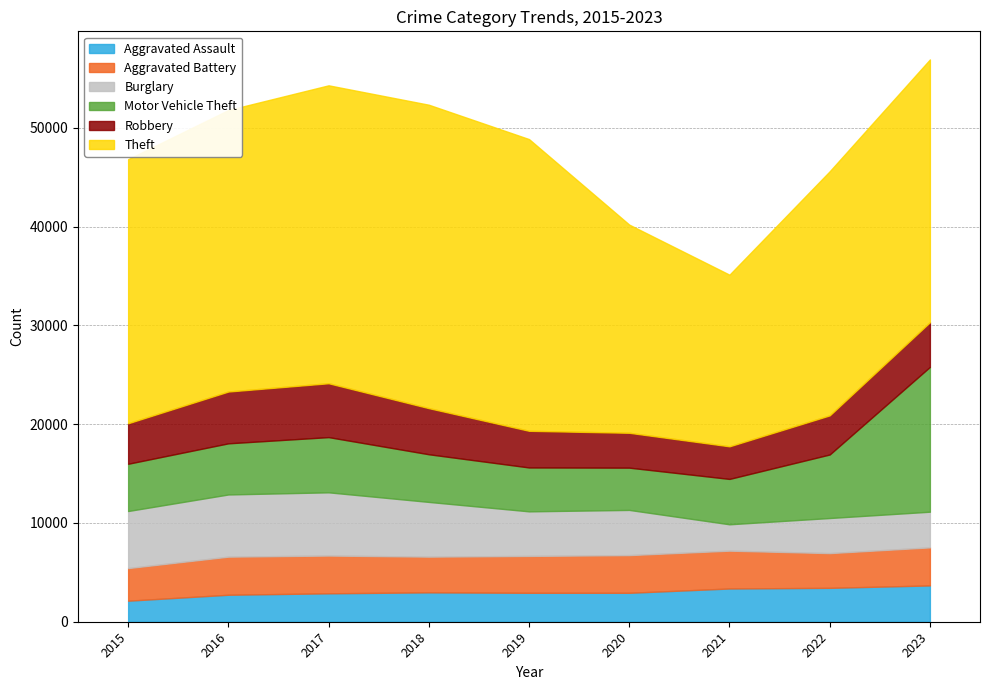

The Aggravated Battery series shows 1378 at 2022. True or false?

False